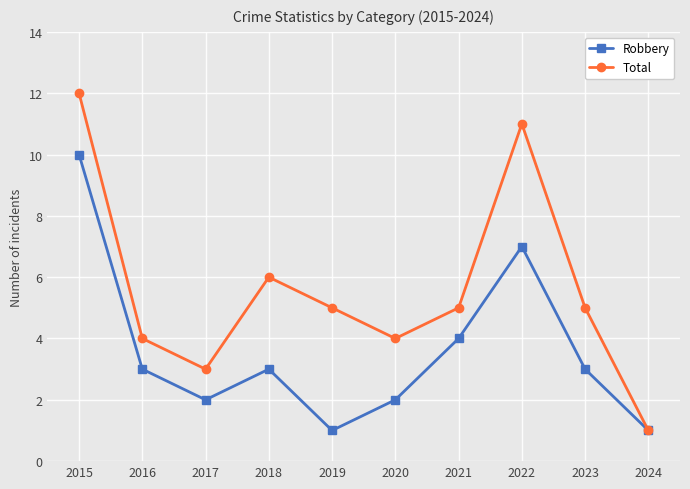

Which series has the largest range (max minus min)?

Total